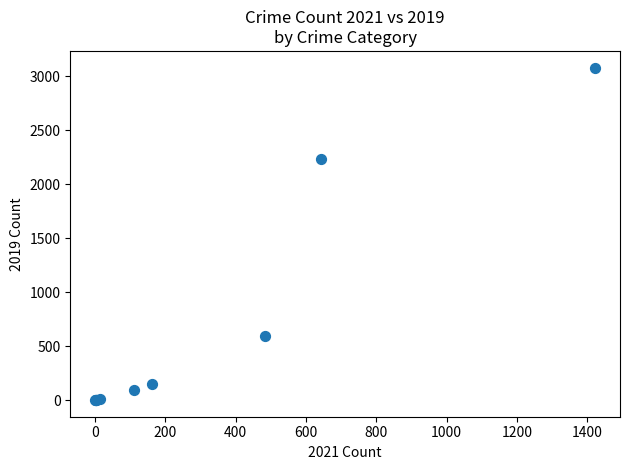

What Y value in the scatter plot is closest to 1540?

2230